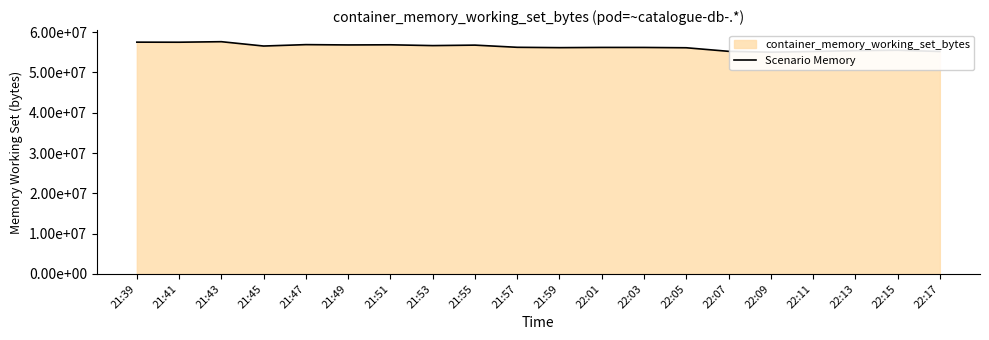

Reading right to left, extract all data points from this chart.

55214080	55517184	55422976	55201792	55037952	55250944	56135680	56213504	56217600	56164352	56250368	56791040	56672256	56872960	56836096	56913920	56565760	57643008	57511936	57528320